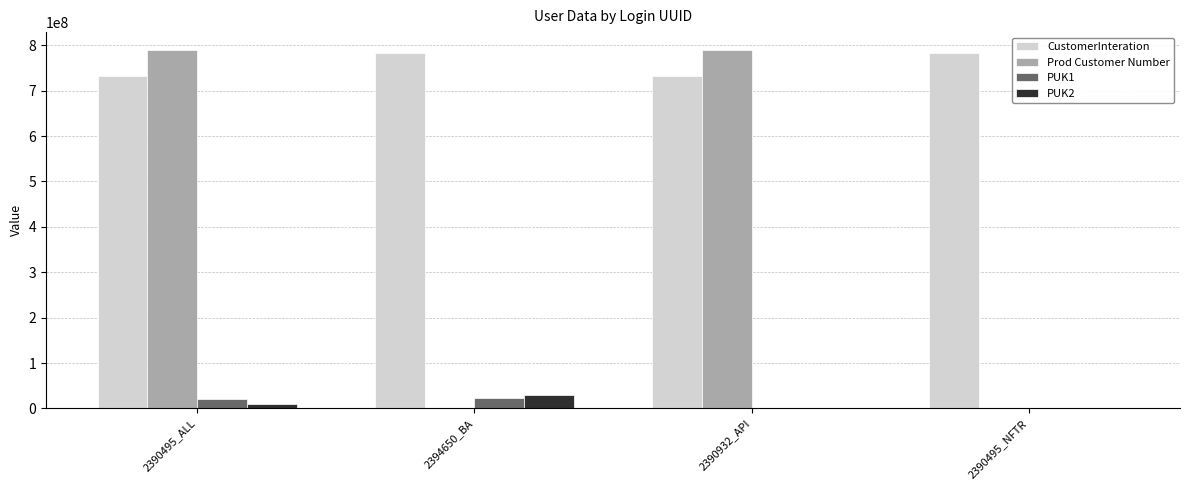

Is the value of PUK2 at 2390495_ALL greater than the value of Prod Customer Number at 2390495_NFTR?

Yes